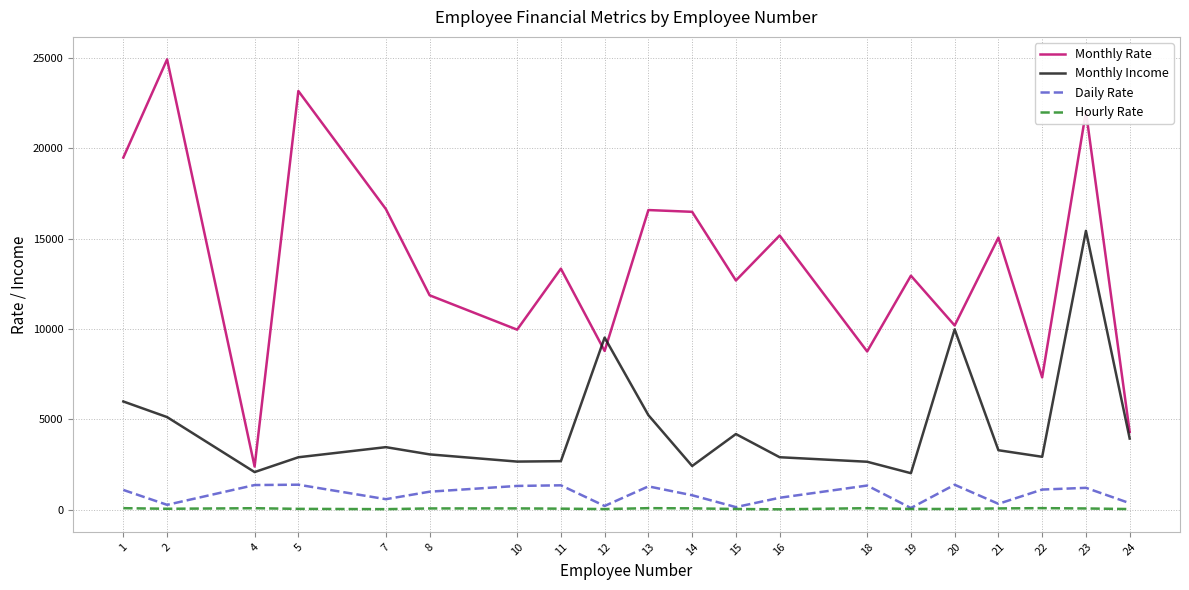

Rank the series by their maximum value, from lowest to highest.

Hourly Rate, Daily Rate, Monthly Income, Monthly Rate